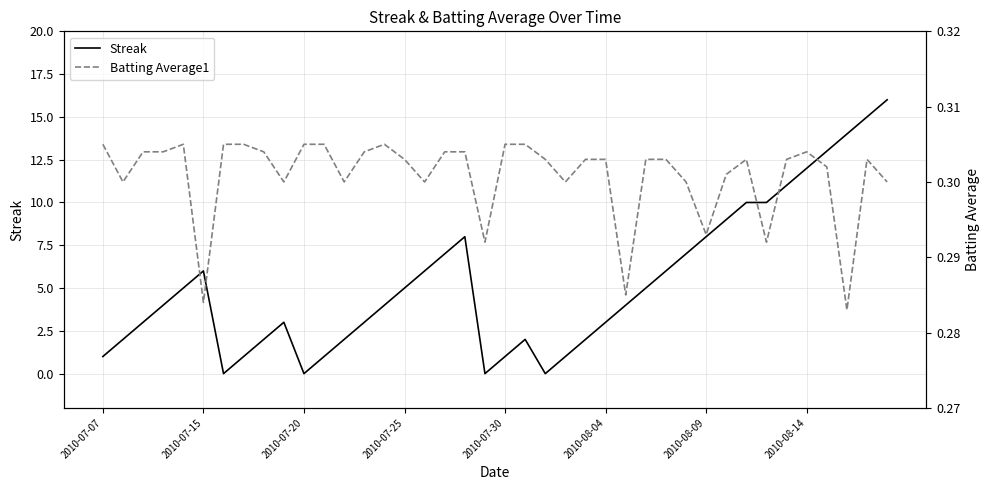

At how many categories does at least one series exceed 0?

40